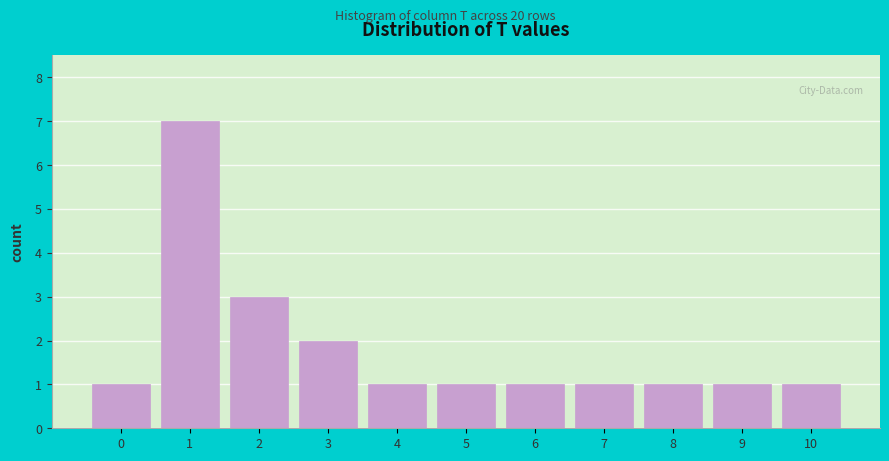

Reading left to right, transcribe this chart: for each bar, give the range it covers on the x-axis and its height. The values are not printed on the chart, so give them approximately, as read against the axis.

-0.5 to 0.5: 1
0.5 to 1.5: 7
1.5 to 2.5: 3
2.5 to 3.5: 2
3.5 to 4.5: 1
4.5 to 5.5: 1
5.5 to 6.5: 1
6.5 to 7.5: 1
7.5 to 8.5: 1
8.5 to 9.5: 1
9.5 to 10.5: 1